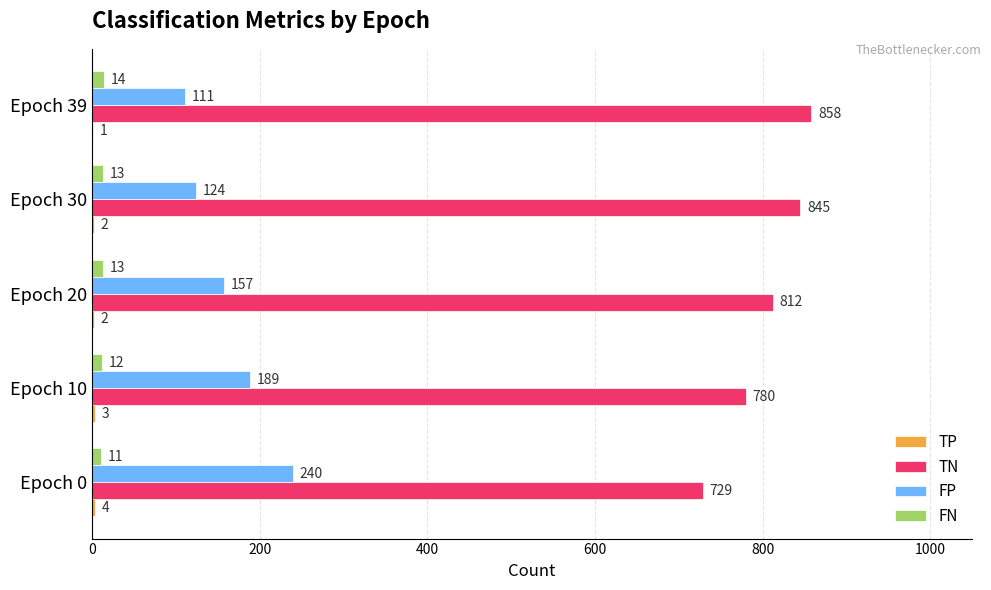

Which label corresponds to the largest value in the chart?

Epoch 39